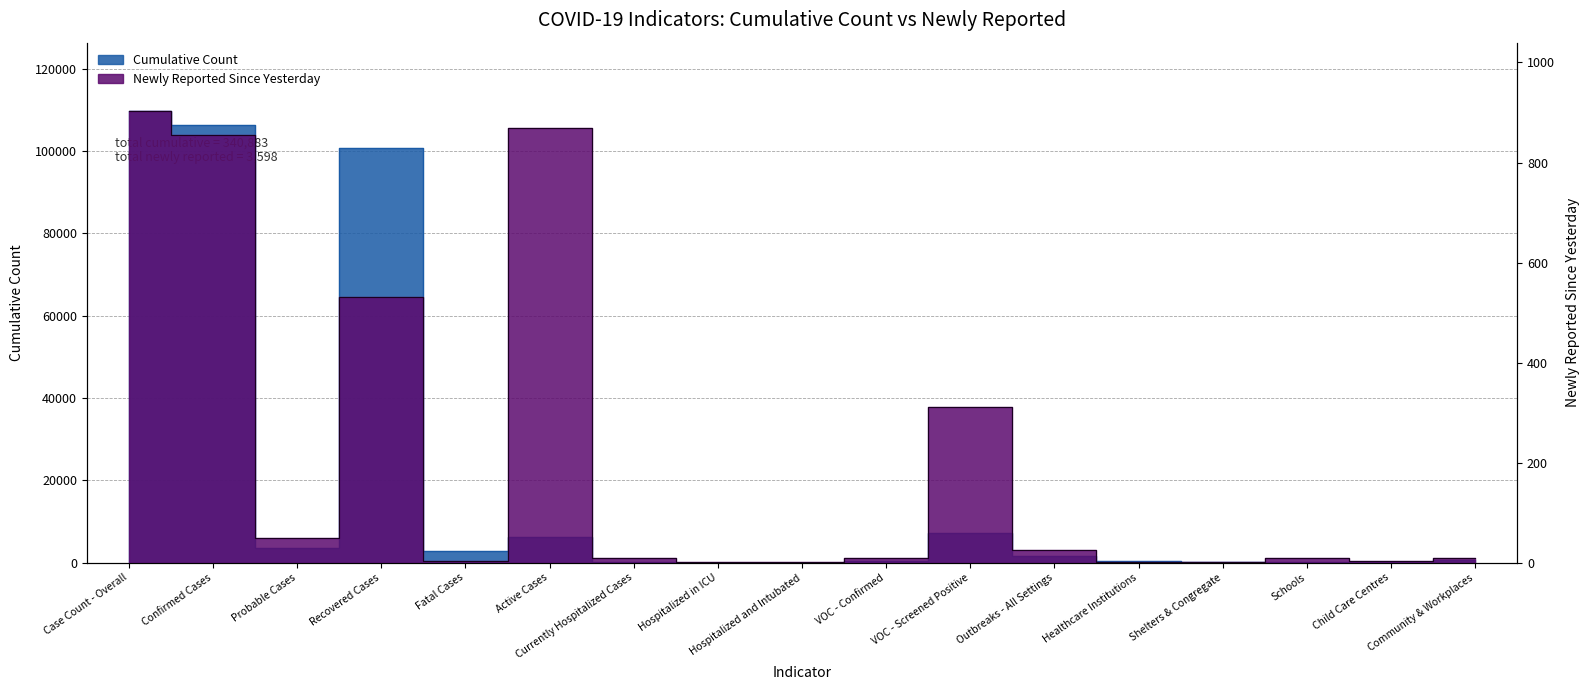

The Cumulative Count series shows 121 at Community & Workplaces. True or false?

False